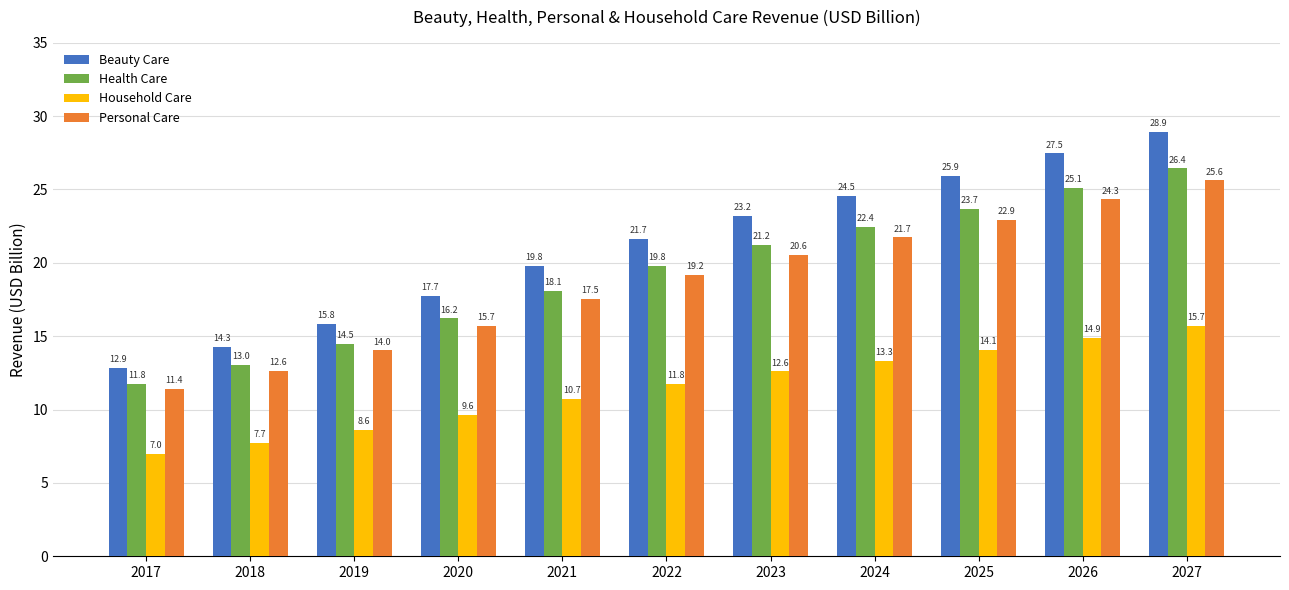

Rank the series by their maximum value, from highest to lowest.

Beauty Care, Health Care, Personal Care, Household Care